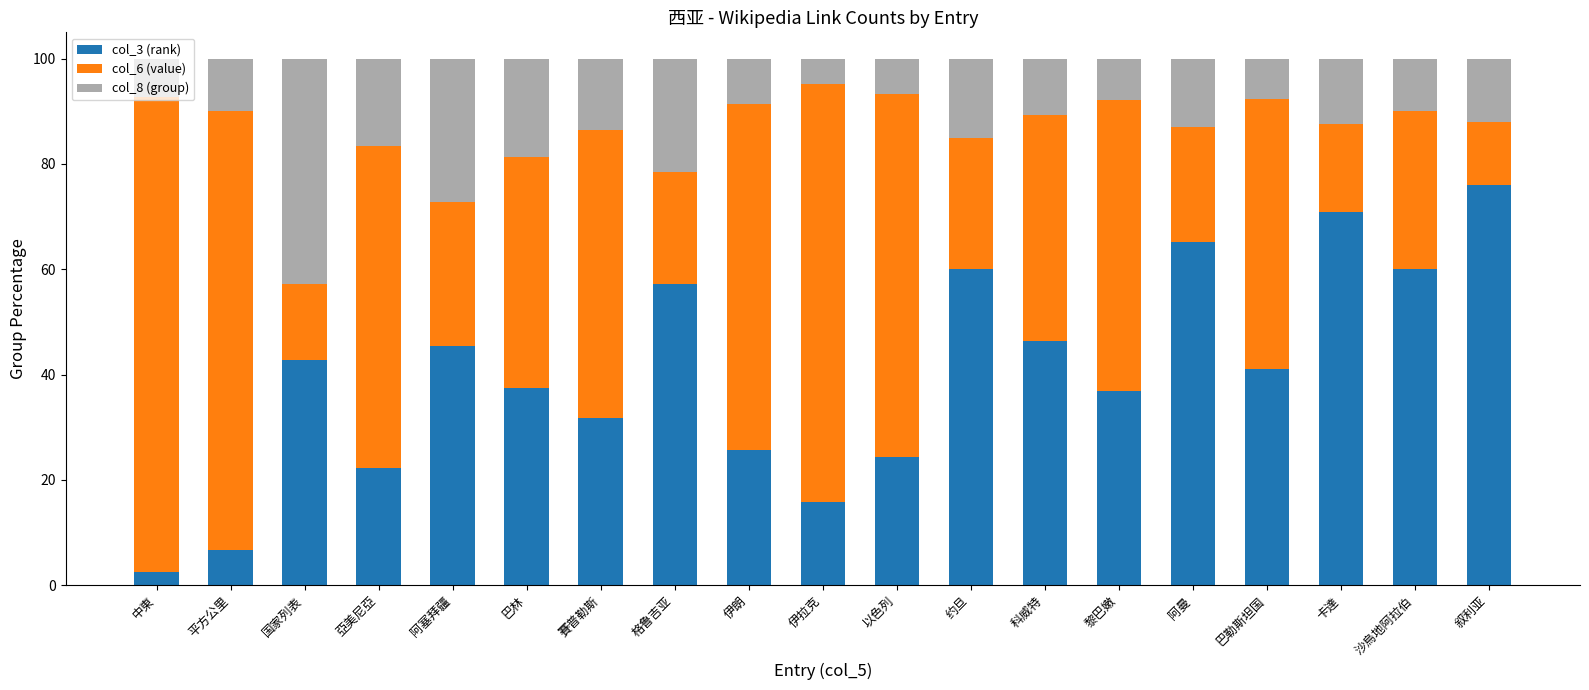

What is the total value across all series at 中東?

100.0